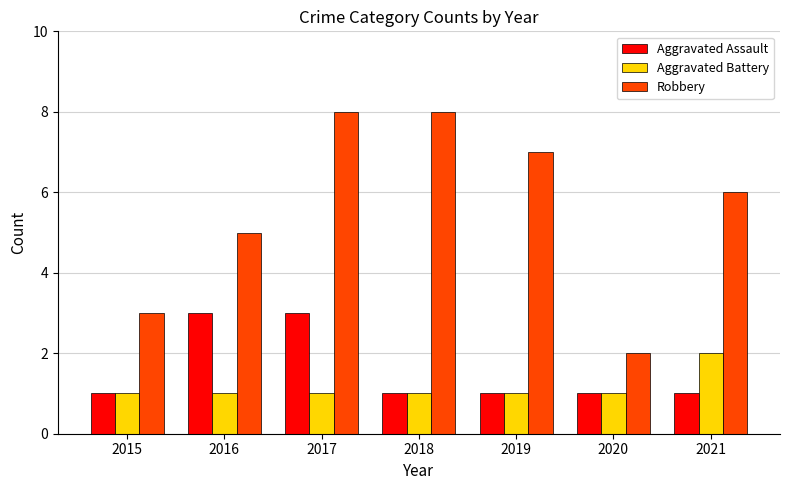

What is the value of the Aggravated Battery bar at the 4th from the left?

1